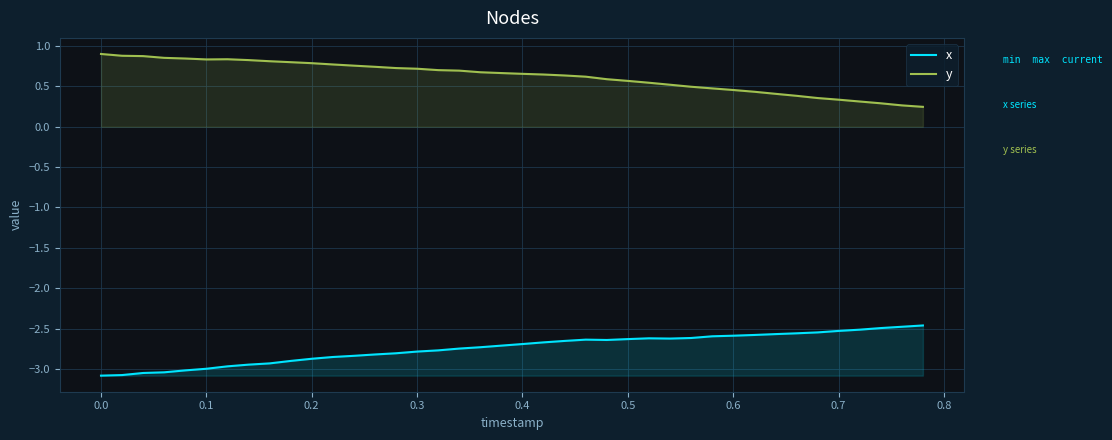

Is it true that y equals 0.4 at 0.4?

False